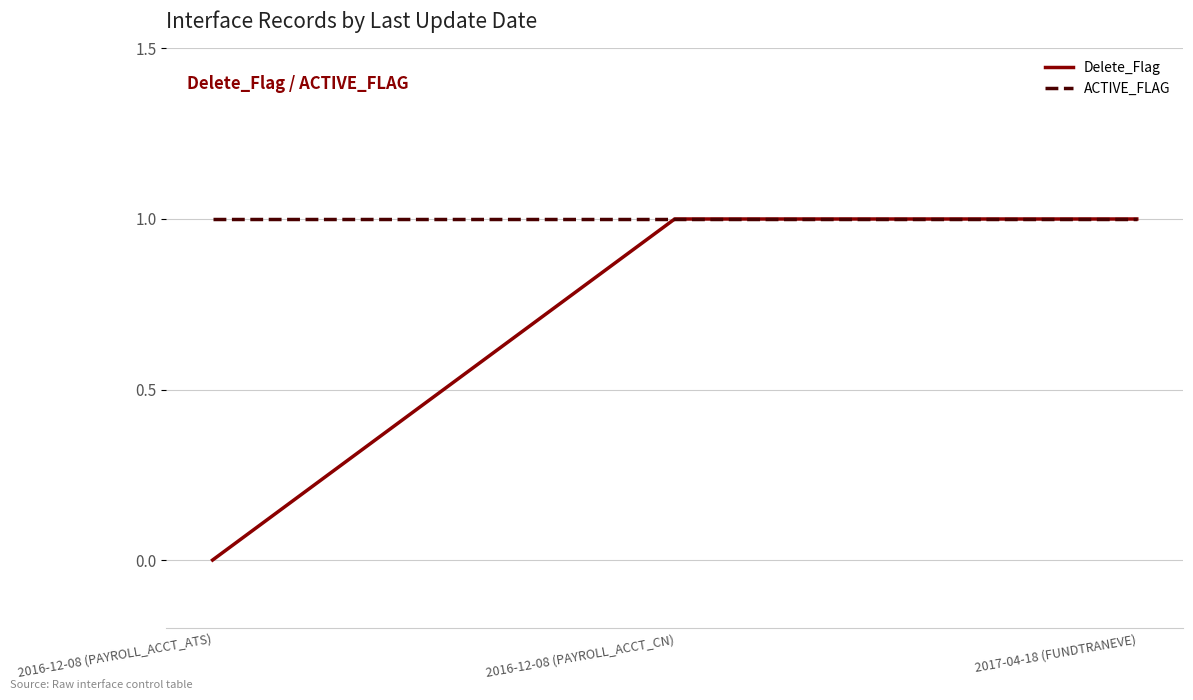

How many lines are shown in the chart?

2